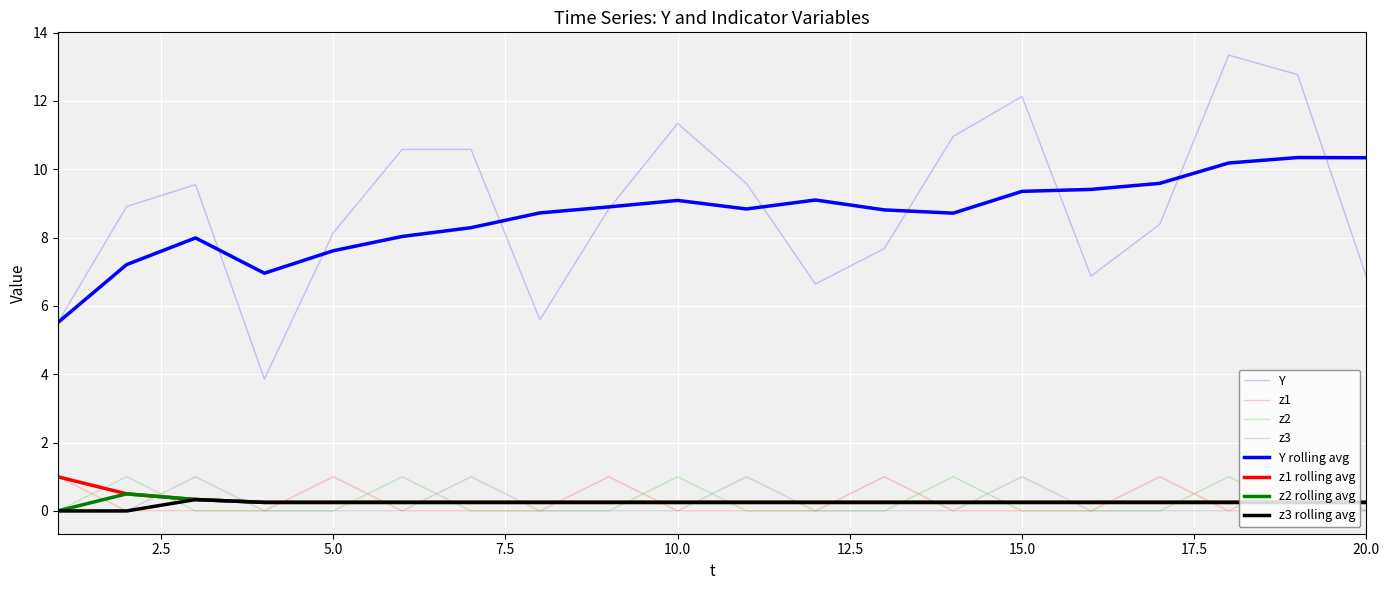

What is the greatest value displayed?

13.3